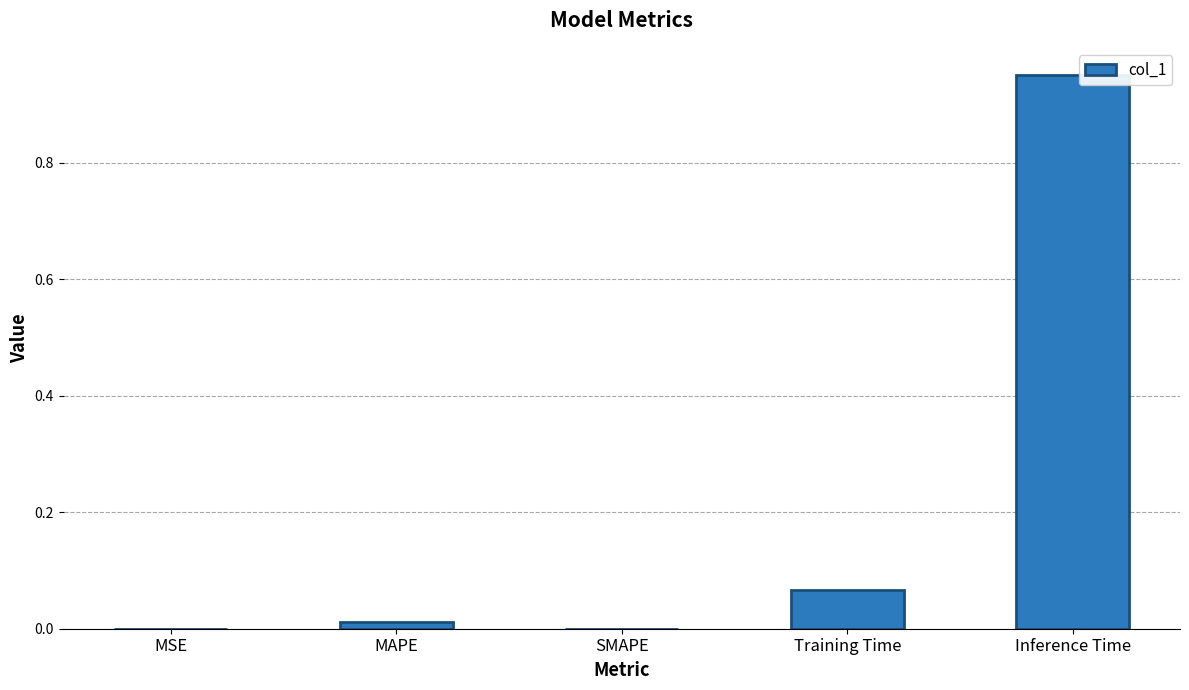

True or false: the data shows 0.0 at MSE.

True